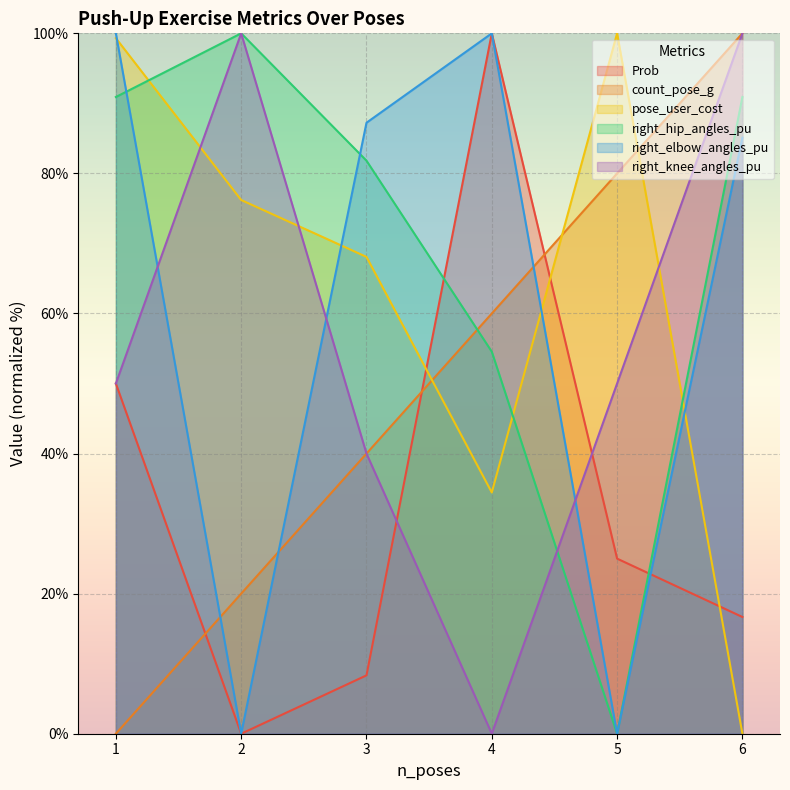

What is the difference between the maximum and minimum values in the right_knee_angles_pu series?

100.0